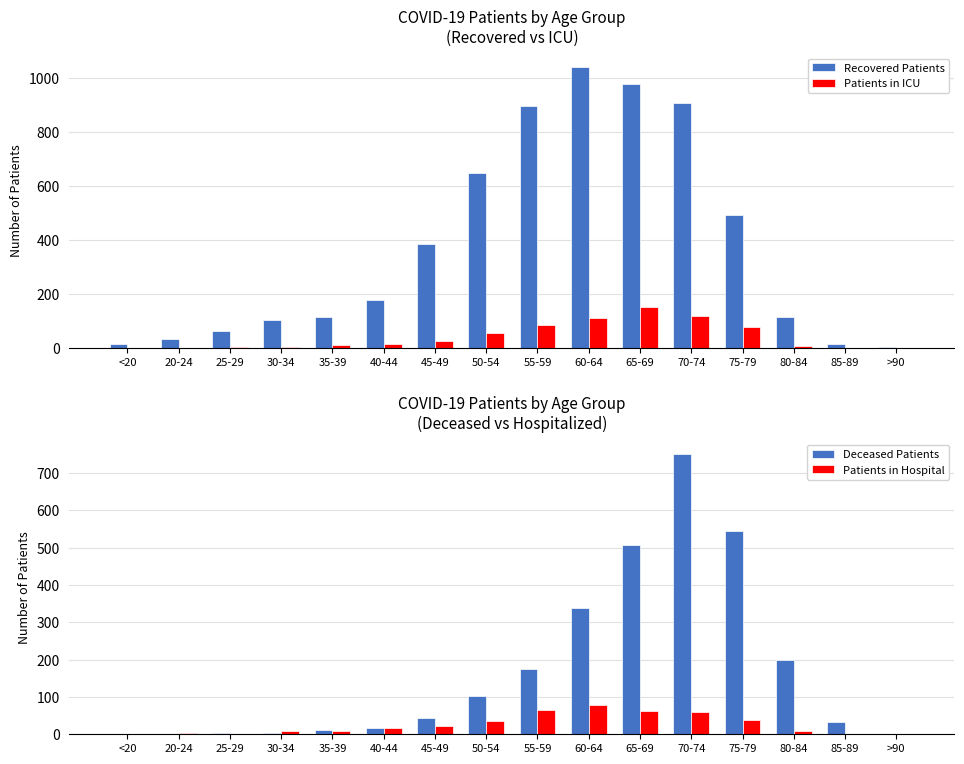

Reading left to right, extract all data points from this chart.

Recovered Patients: <20=16	20-24=32	25-29=63	30-34=104	35-39=115	40-44=176	45-49=384	50-54=646	55-59=896	60-64=1039	65-69=977	70-74=908	75-79=494	80-84=116	85-89=15	>90=3
Patients in ICU: <20=0	20-24=1	25-29=2	30-34=3	35-39=13	40-44=15	45-49=26	50-54=55	55-59=85	60-64=111	65-69=151	70-74=117	75-79=77	80-84=6	85-89=0	>90=0
Deceased Patients: <20=2	20-24=0	25-29=3	30-34=3	35-39=12	40-44=17	45-49=44	50-54=103	55-59=176	60-64=338	65-69=508	70-74=752	75-79=544	80-84=198	85-89=33	>90=2
Patients in Hospital: <20=2	20-24=3	25-29=2	30-34=9	35-39=8	40-44=16	45-49=23	50-54=35	55-59=66	60-64=79	65-69=63	70-74=60	75-79=37	80-84=10	85-89=2	>90=1